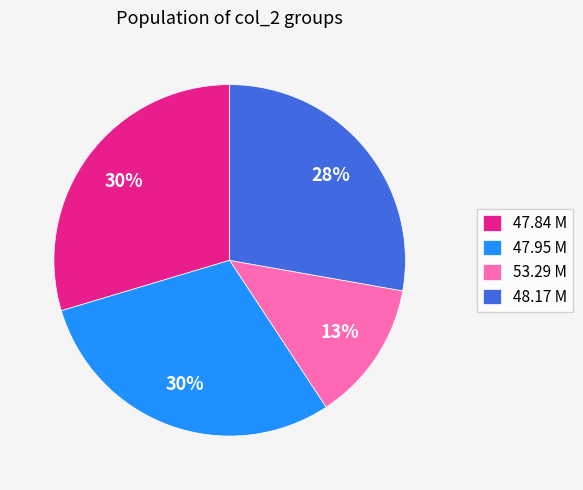

Does any single category account for the majority?

No